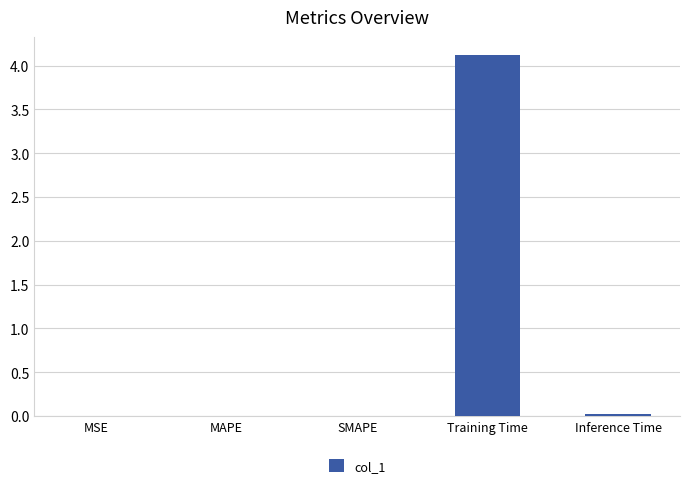

What is the sum of all values?

4.1